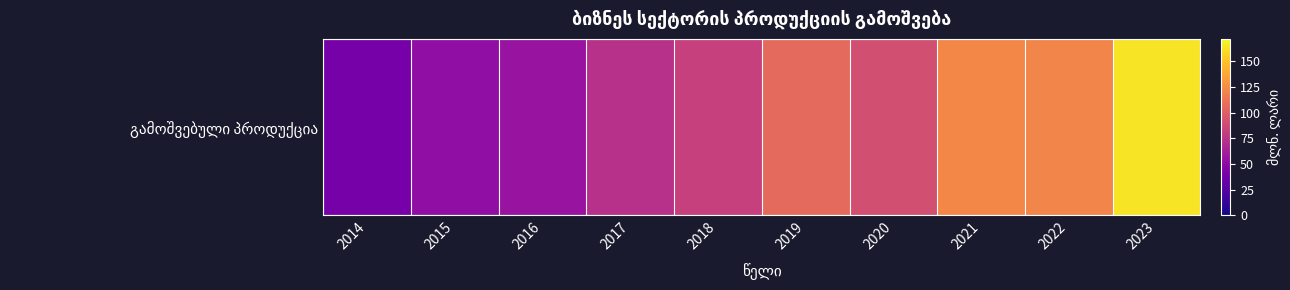

The value at 2020 is 141.5. True or false?

False